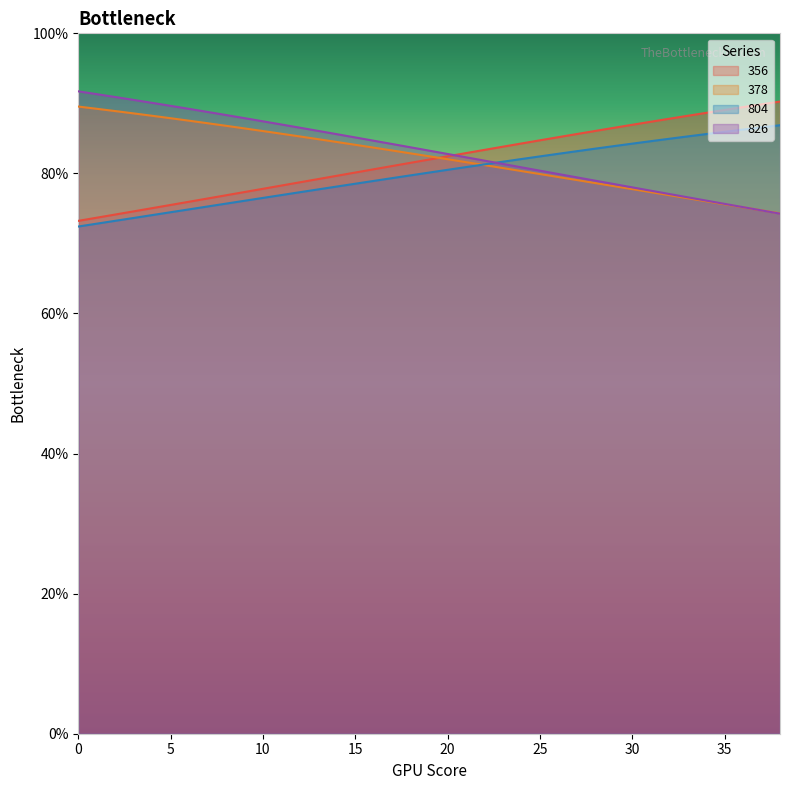

Count the number of data series in this chart.

4